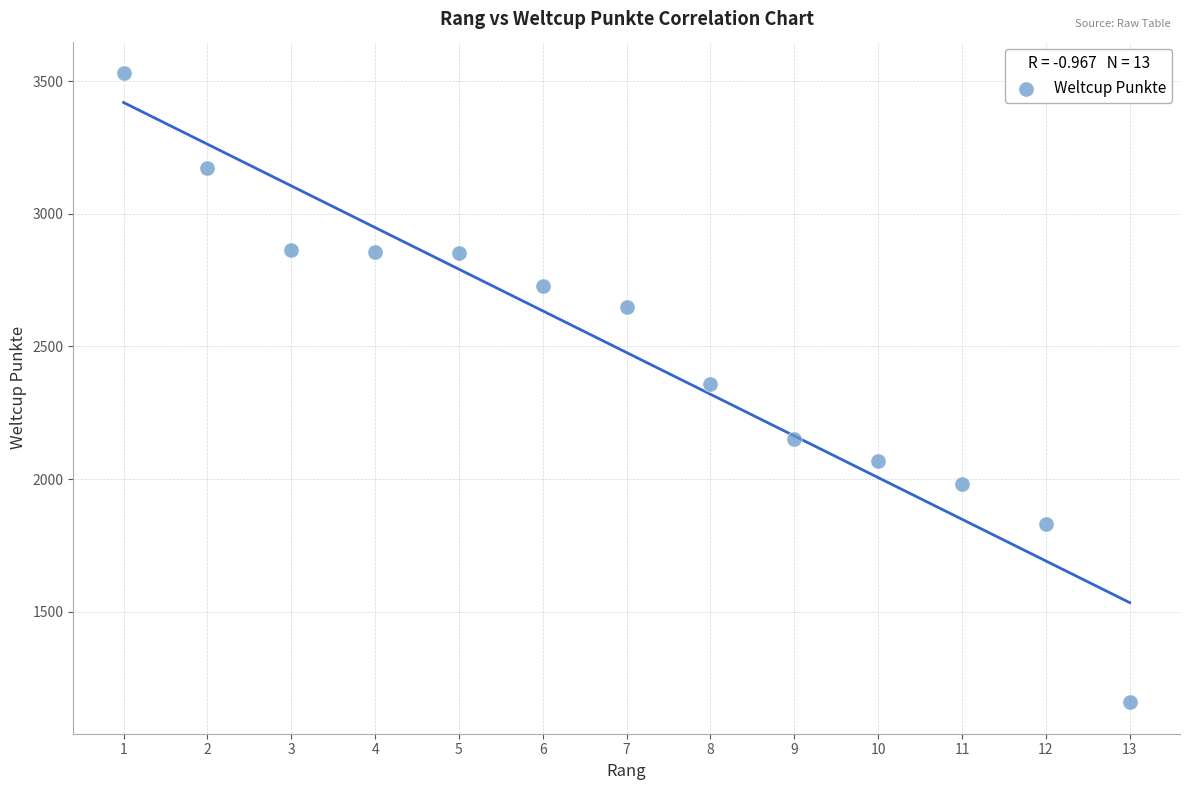

What is the range of X values (max minus min)?

12